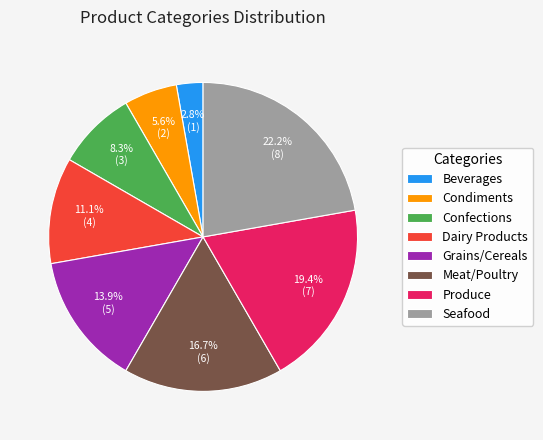

Rank the categories by value from highest to lowest.

Seafood, Produce, Meat/Poultry, Grains/Cereals, Dairy Products, Confections, Condiments, Beverages